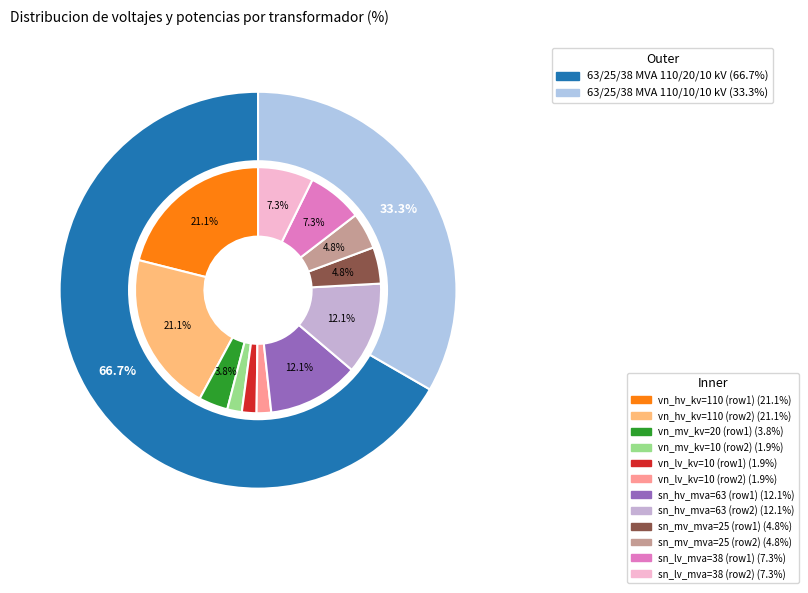

Approximately how many times larger is the value at 63/25/38 MVA 110/10/10 kV compared to 63/25/38 MVA 110/20/10 kV?

0.5